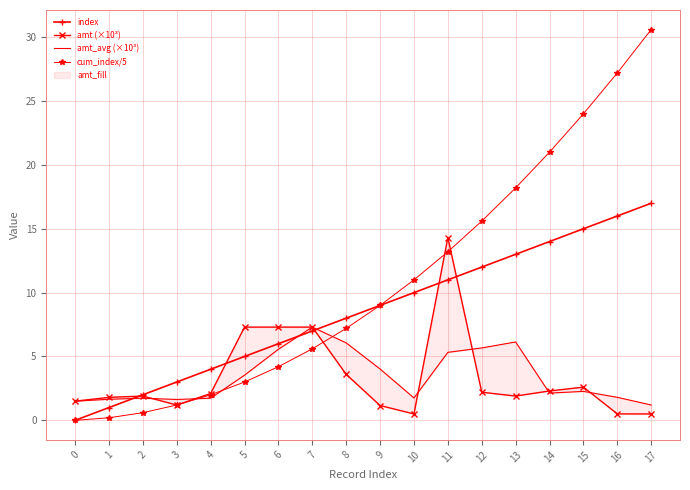

Is it true that cum_index/5 equals 27.2 at 16?

True